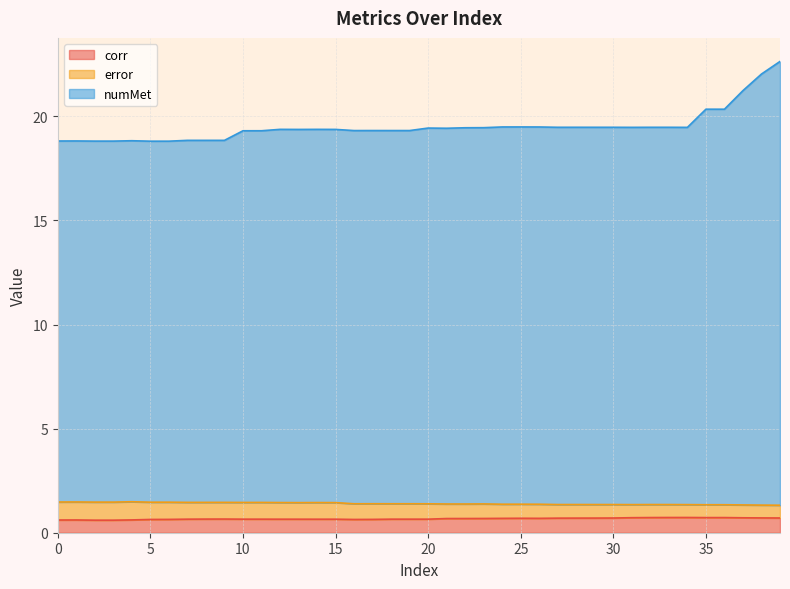

At which category is the sum across all series the highest?

39